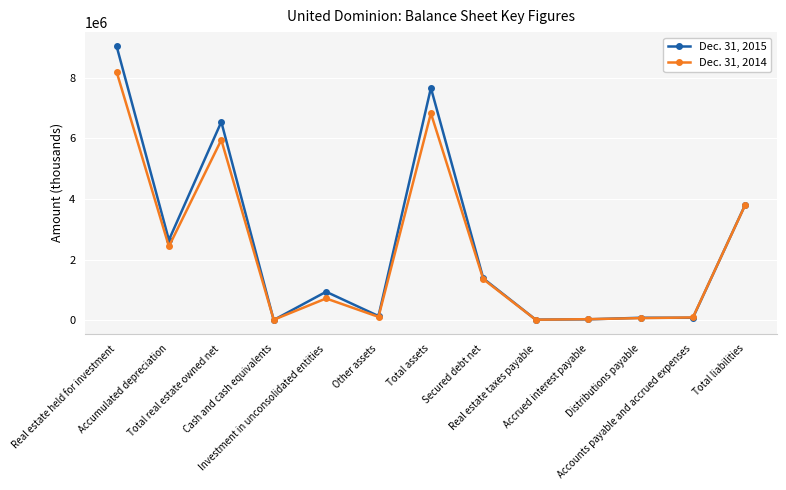

Rank the series by their maximum value, from lowest to highest.

Dec. 31, 2014, Dec. 31, 2015